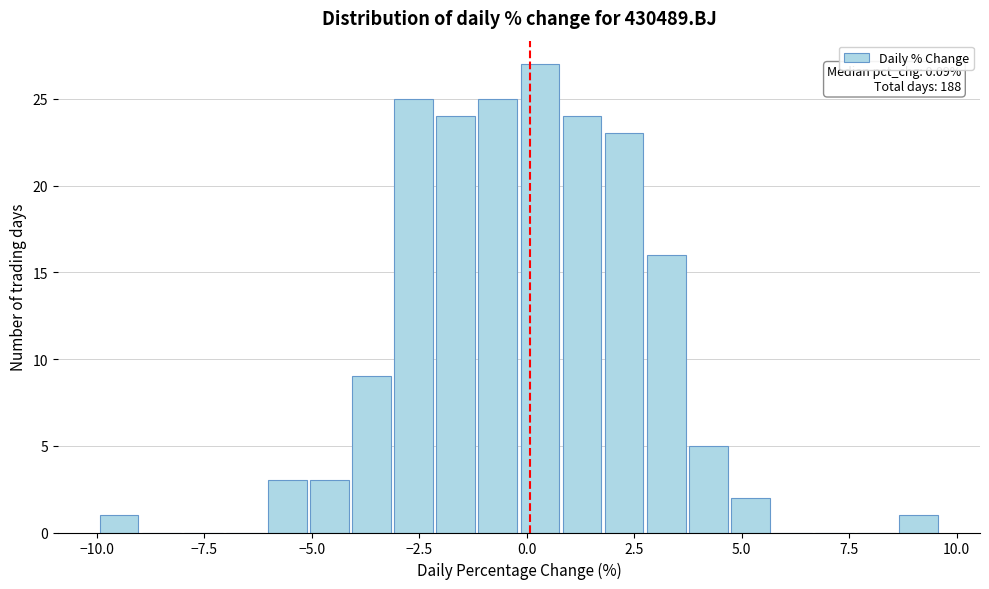

Read against the x-axis, roughly where is the centre of the tallest bar?

0.5